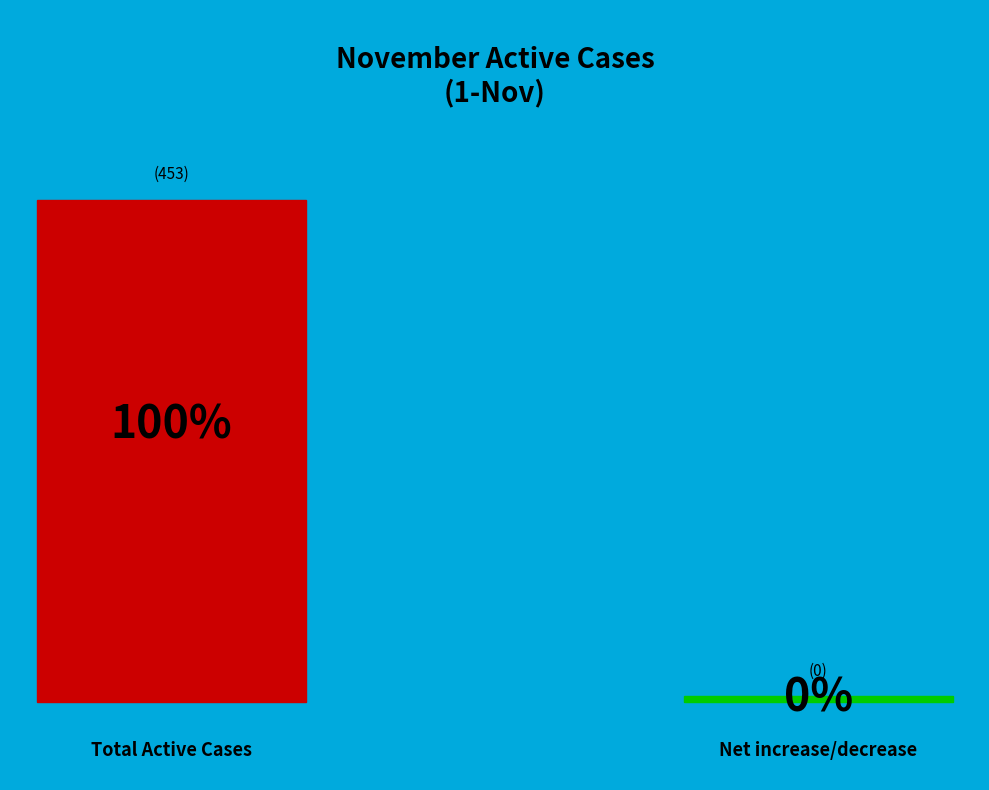

Does any single category account for the majority?

Yes